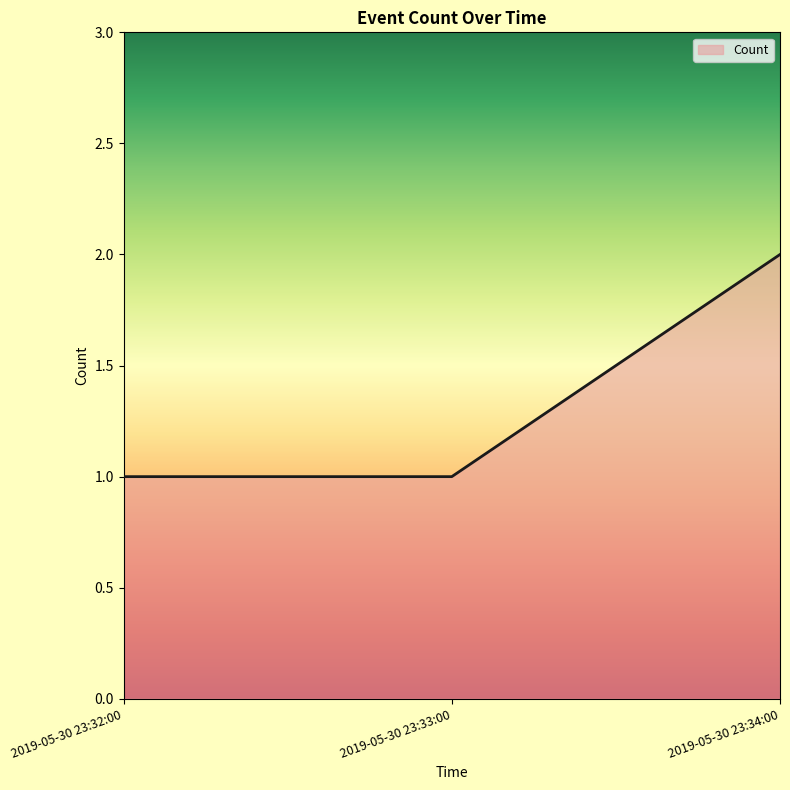

What is the difference between the values at 2019-05-30 23:33:00 and 2019-05-30 23:34:00?

1